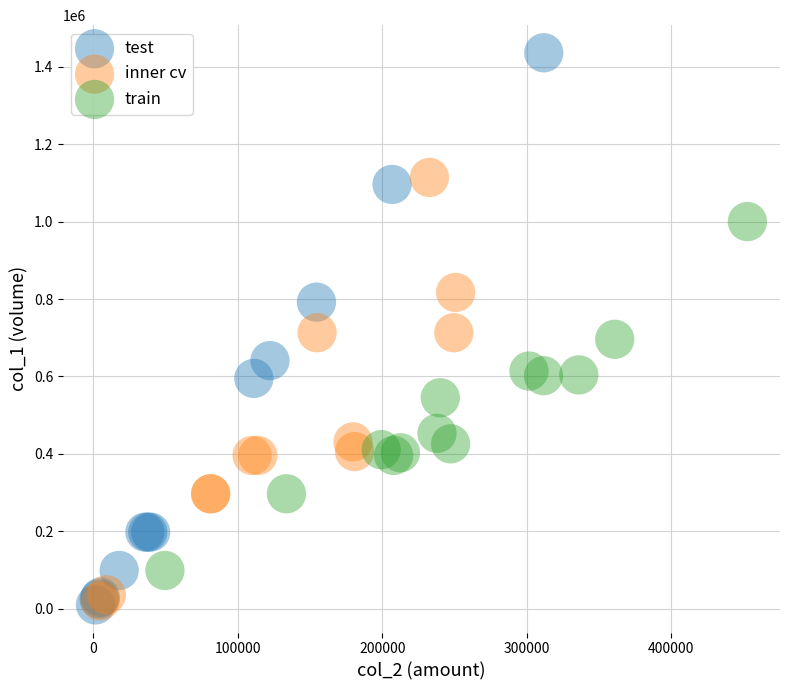

Which series has the largest Y range (max minus min)?

test